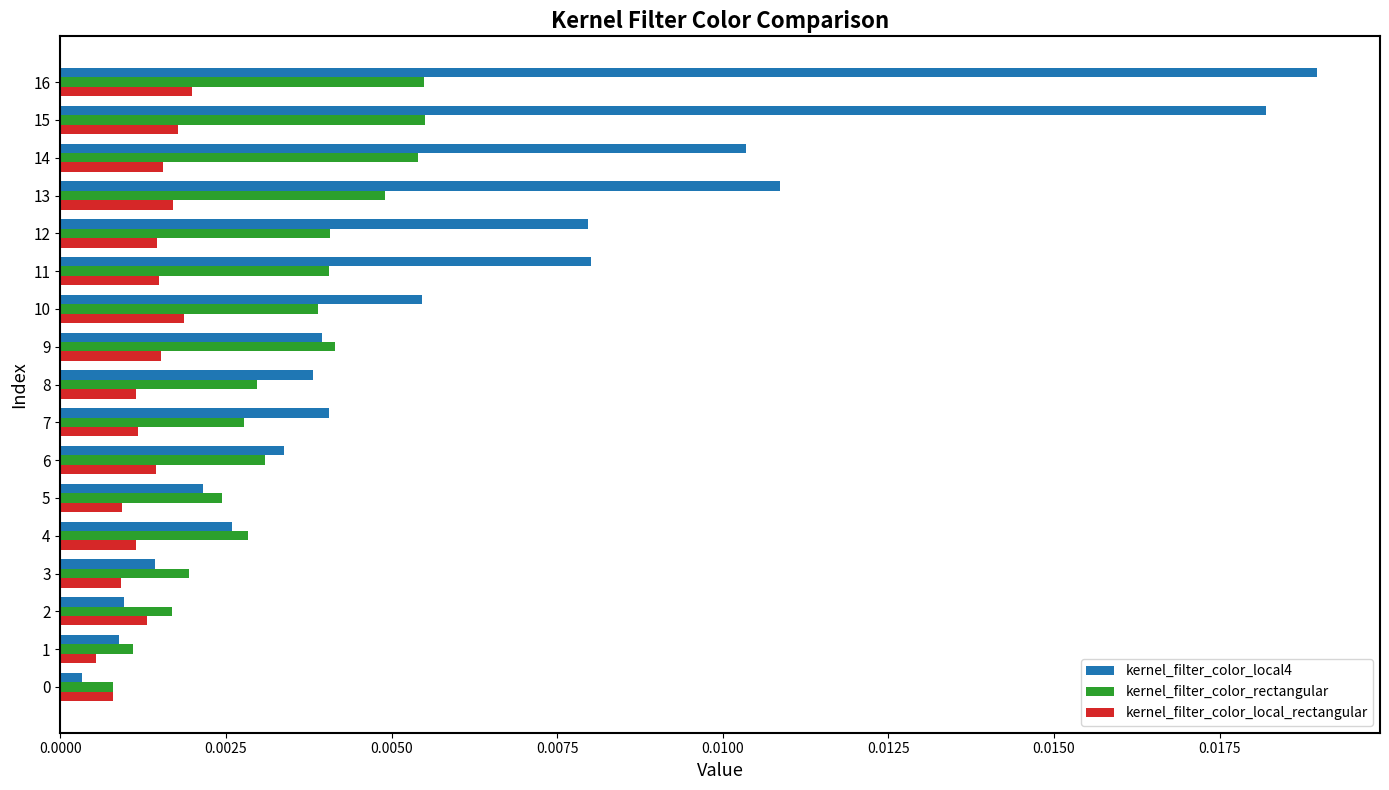

List the series in order of their overall mean, lowest first.

kernel_filter_color_local_rectangular, kernel_filter_color_rectangular, kernel_filter_color_local4